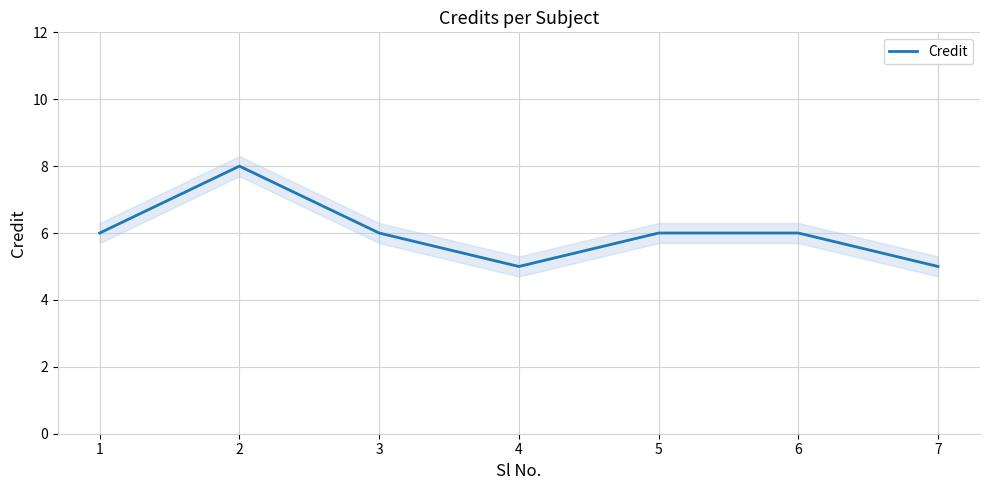

At which label is the value closest to 6?

1